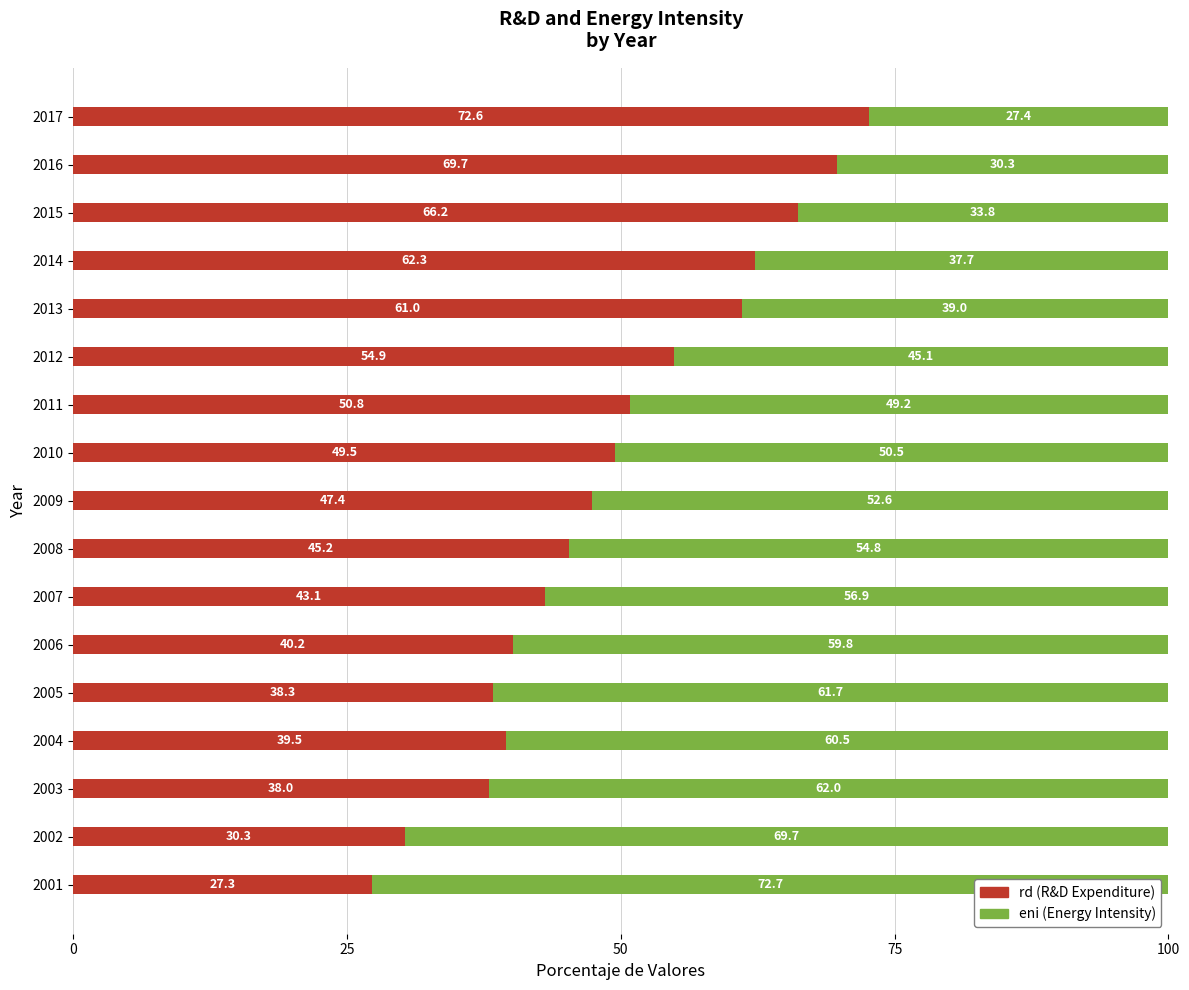

What is the total value across all series at 2003?

100.0